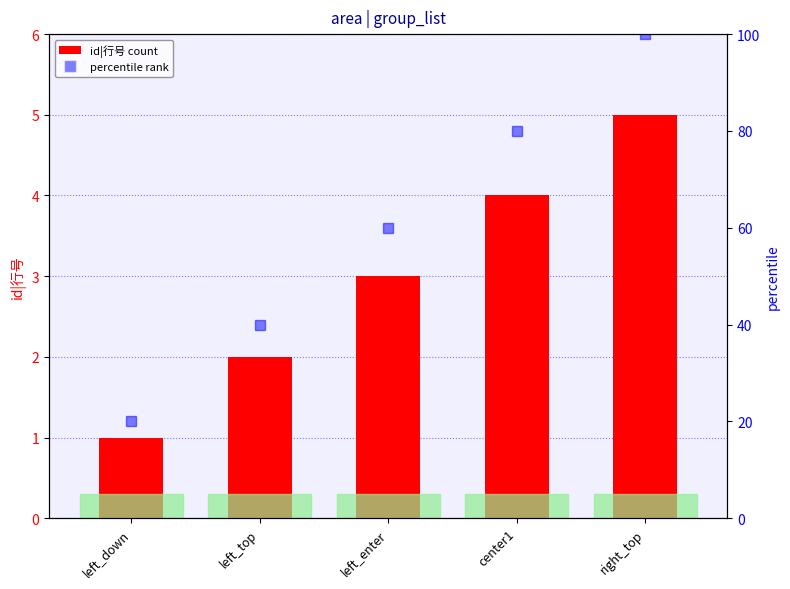

Reading left to right, list all the values displayed in this chart.

left_down=1	left_top=2	left_enter=3	center1=4	right_top=5